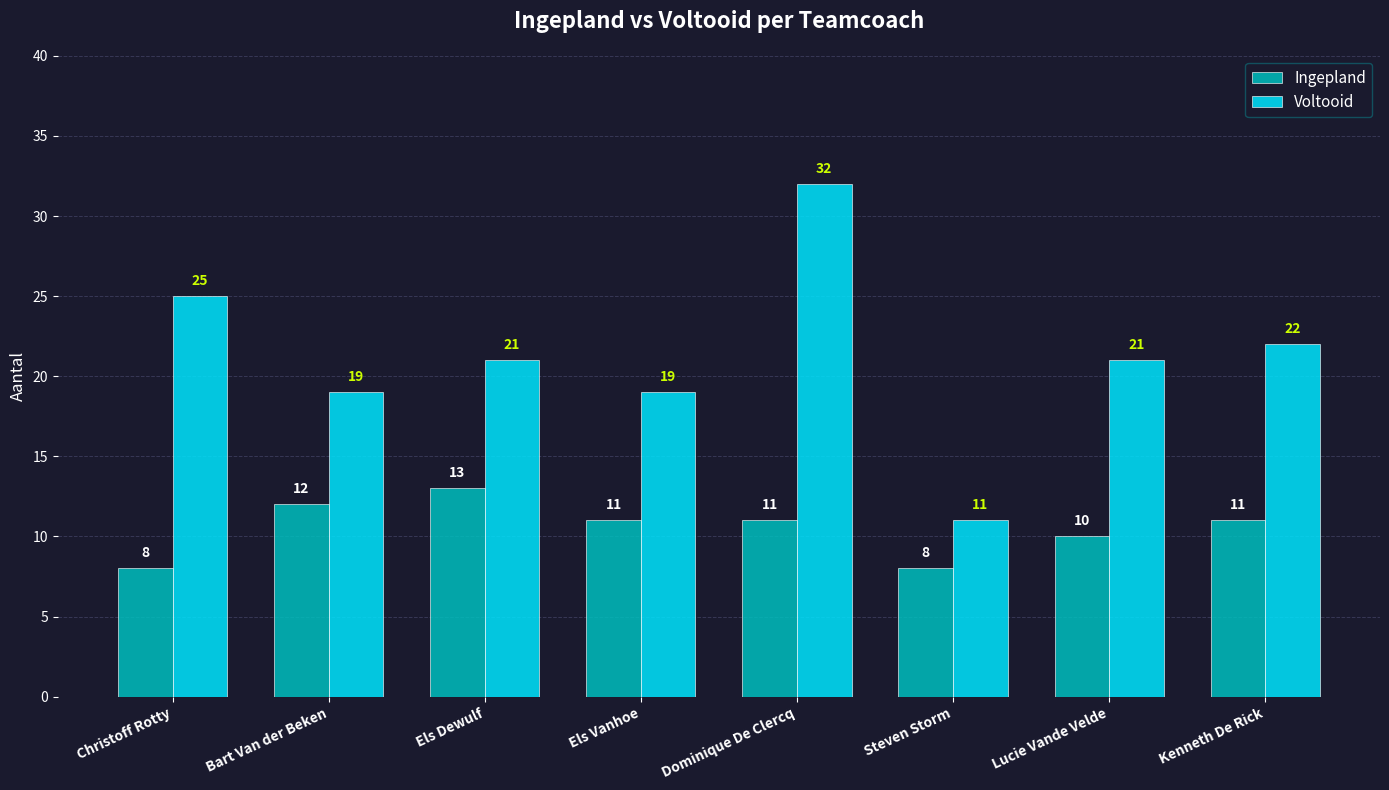

What is the total value across all series at Els Dewulf?

34